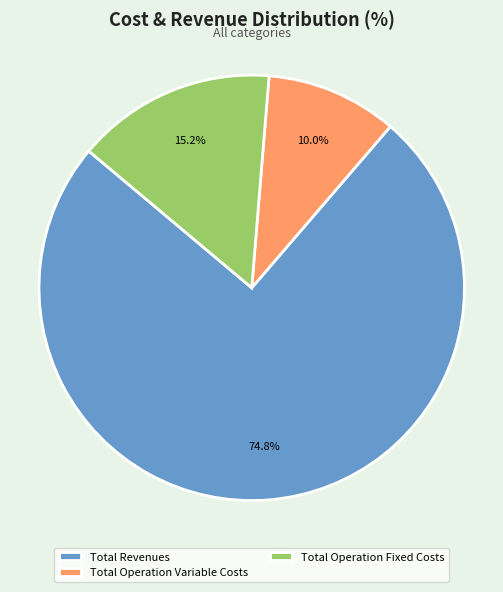

Is there any slice that represents more than half of the pie?

Yes